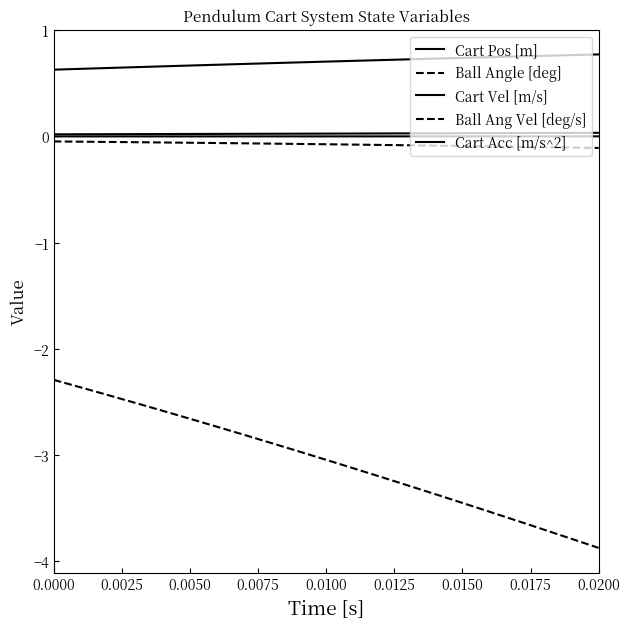

Which category has the lowest value across all series?

0.0200